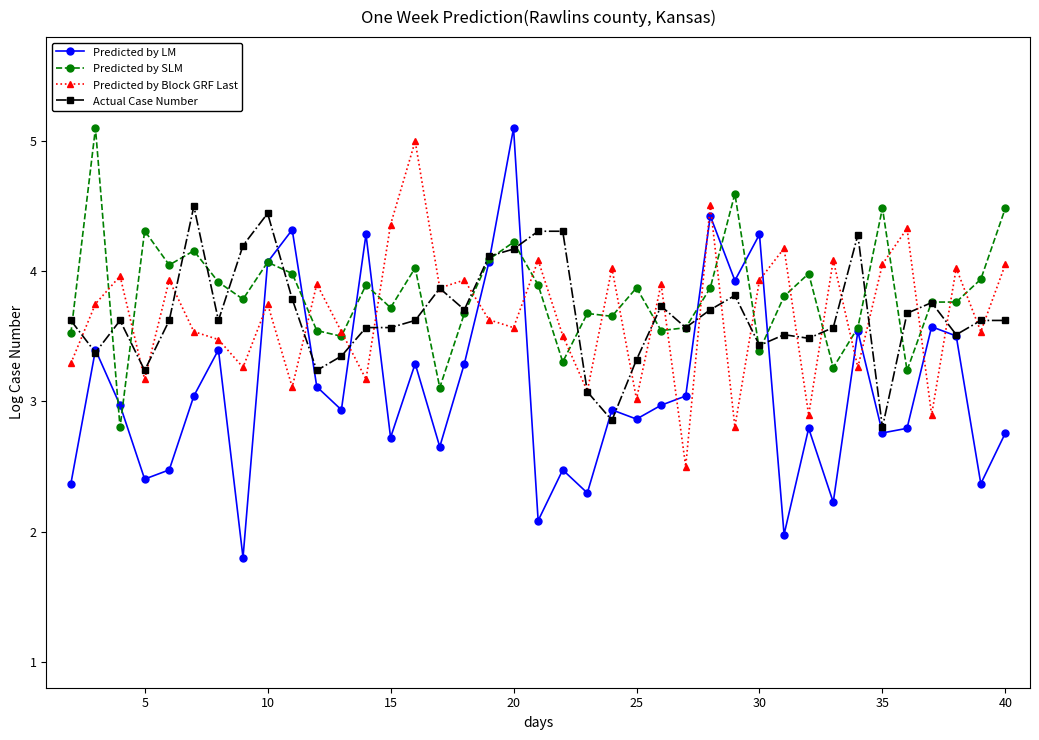

True or false: Predicted by Block GRF Last and Predicted by SLM cross at least once.

True